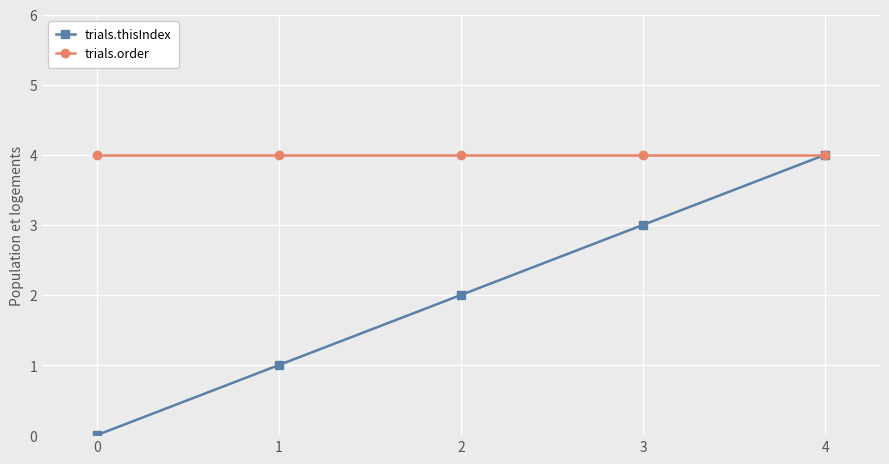

Reading left to right, what are all the values shown in this chart?

trials.thisIndex: 0	1	2	3	4
trials.order: 4	4	4	4	4